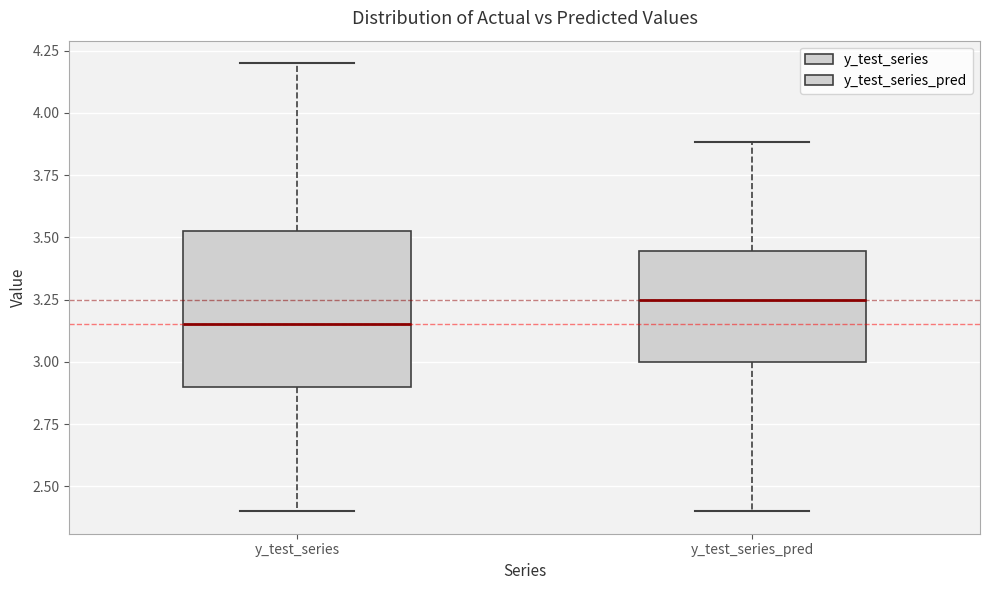

Where is the upper edge of the box for y_test_series_pred on the y-axis? The values are not printed on the chart, so give them approximately, as read against the axis.

3.45